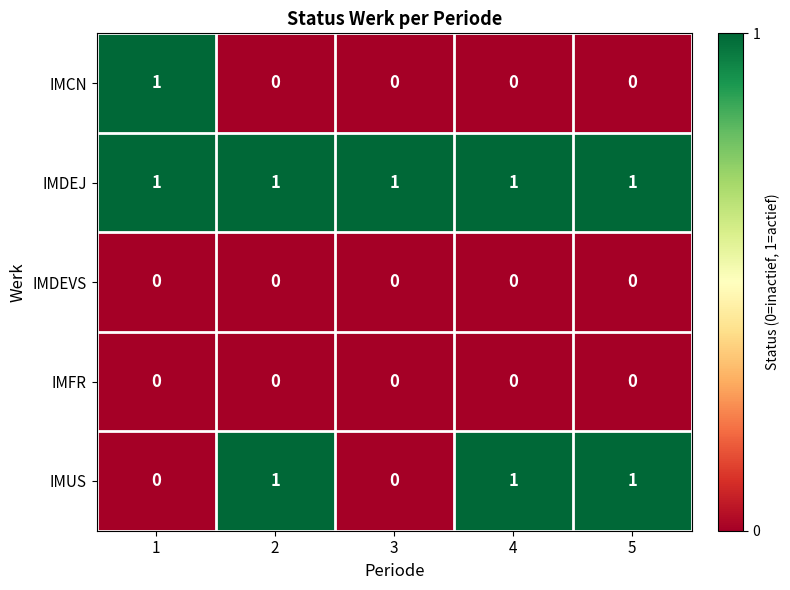

At how many categories does at least one series exceed 0?

5